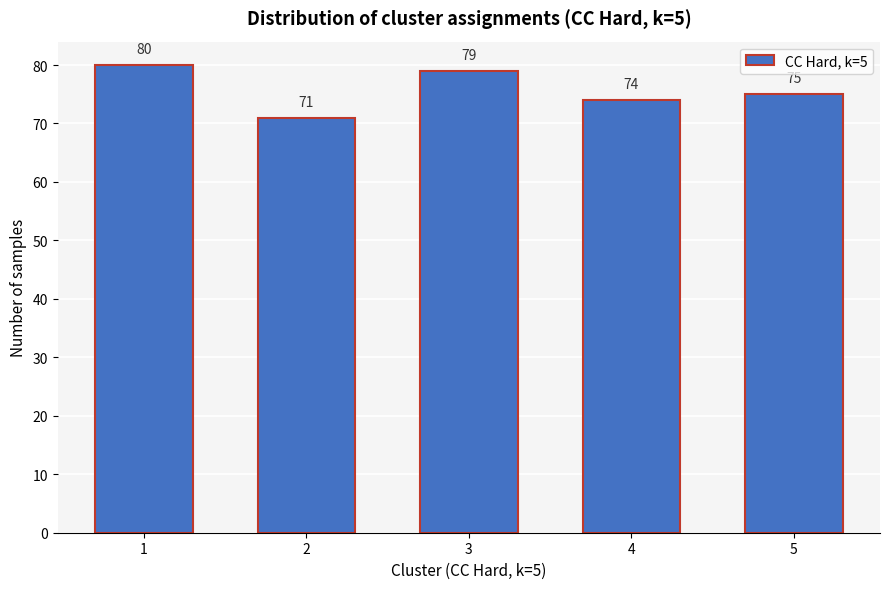

Reading left to right, what are all the values shown in this chart?

1=80	2=71	3=79	4=74	5=75